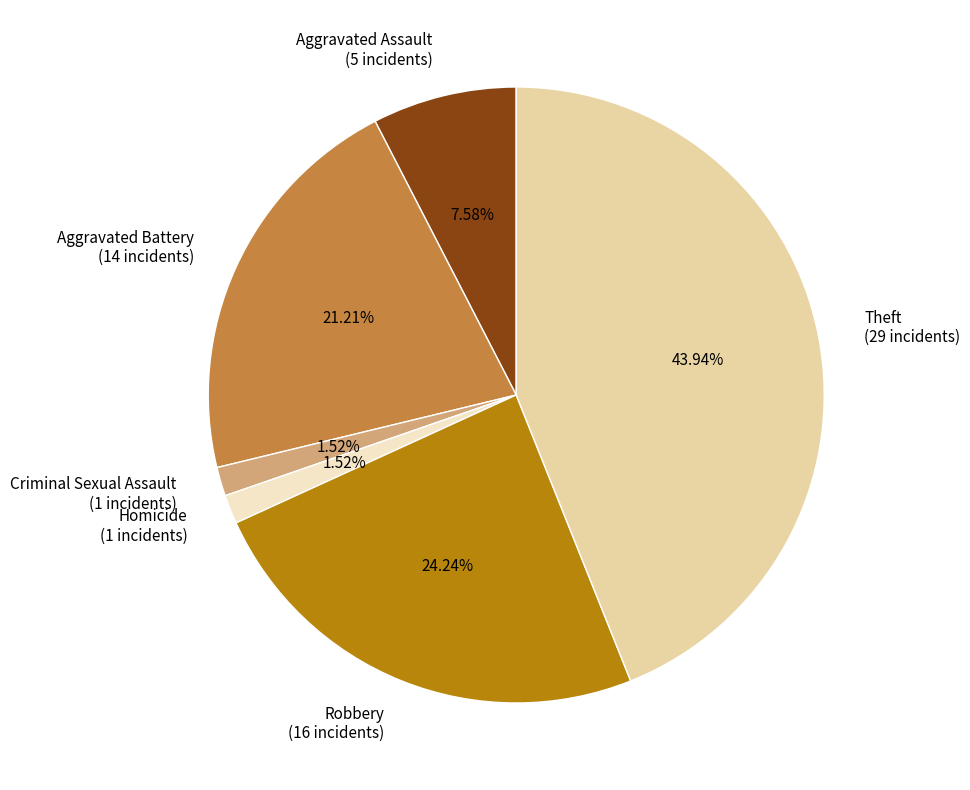

How many slices are in this pie chart?

6